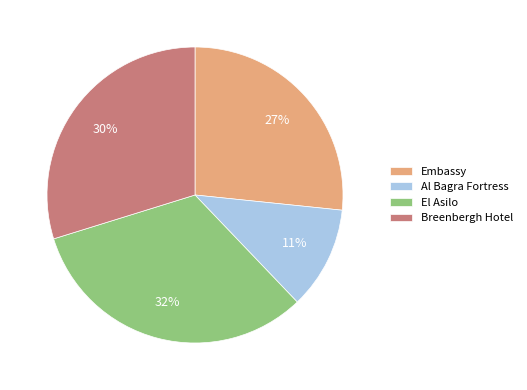

Is there a majority slice in this chart?

No